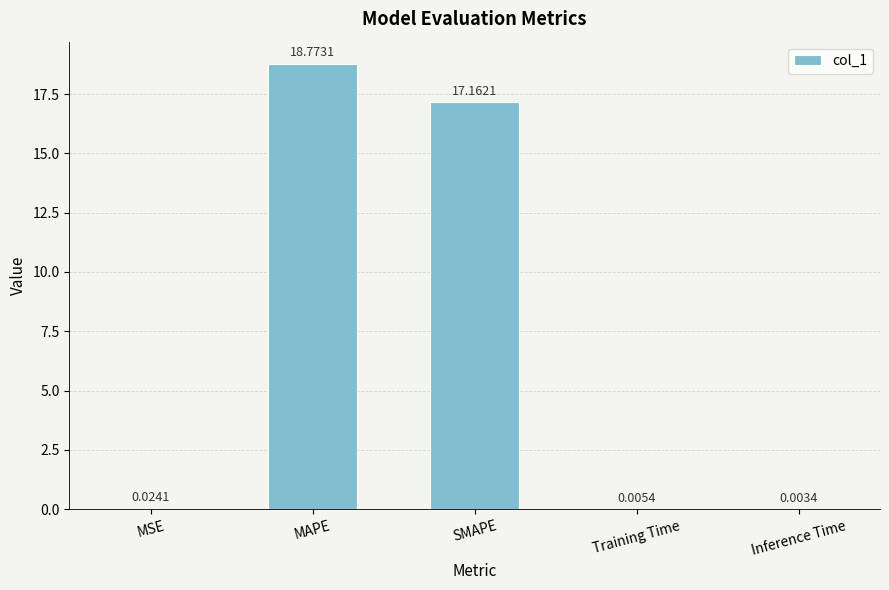

Between Training Time and SMAPE, which is larger?

SMAPE